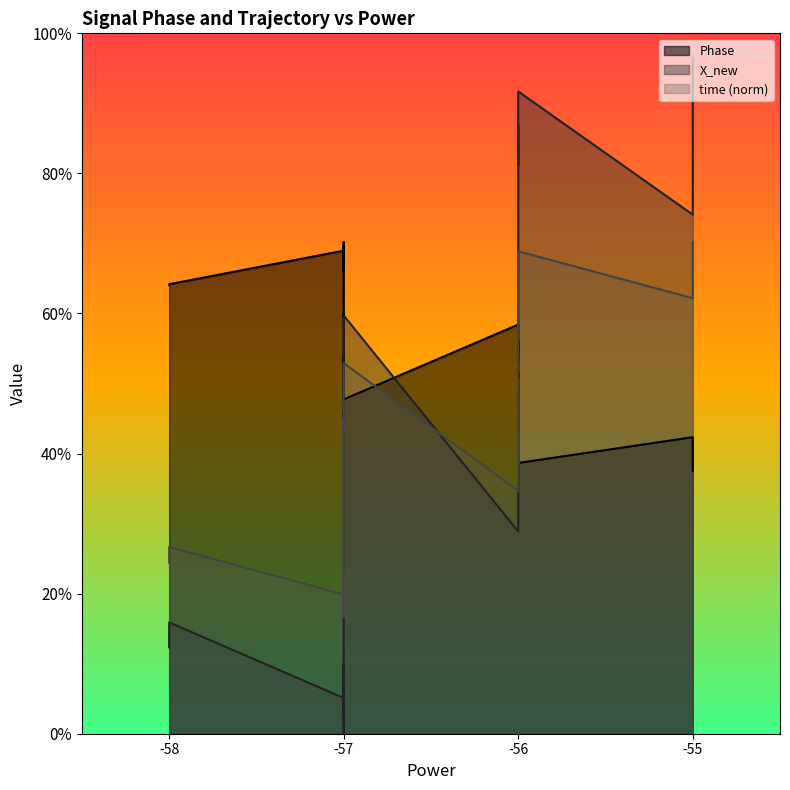

Does the chart have visible grid lines?

No